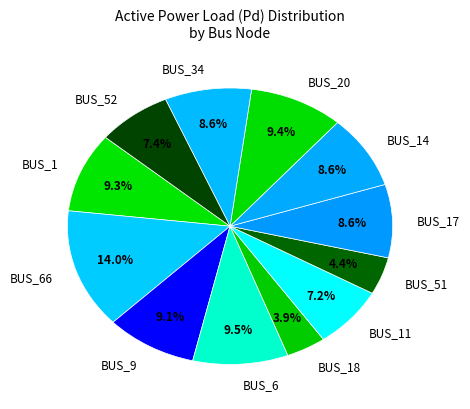

Which slice is the largest?

BUS_66